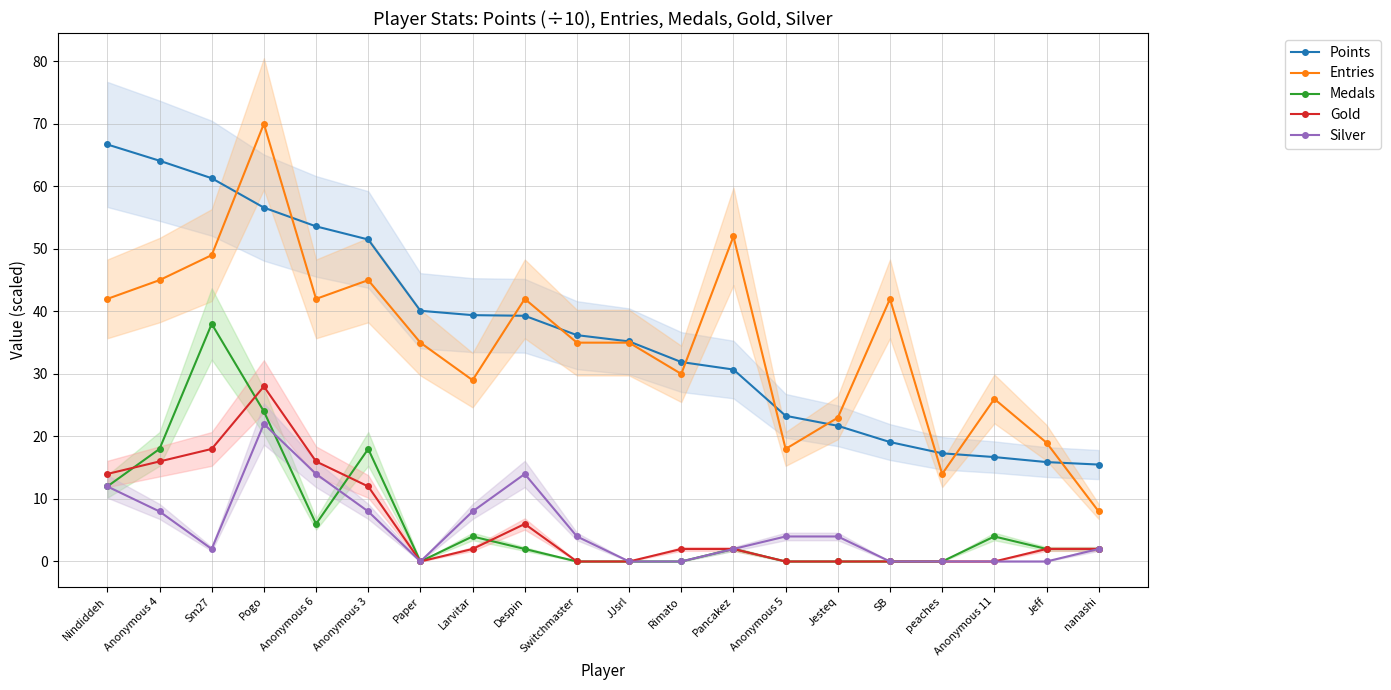

Reading left to right, extract all data points from this chart.

Points: 66.7	64.1	61.3	56.6	53.6	51.5	40.1	39.4	39.3	36.2	35.2	31.9	30.7	23.3	21.7	19.1	17.3	16.7	15.9	15.5
Entries: 42.0	45.0	49.0	70.0	42.0	45.0	35.0	29.0	42.0	35.0	35.0	30.0	52.0	18.0	23.0	42.0	14.0	26.0	19.0	8.0
Medals: 12.0	18.0	38.0	24.0	6.0	18.0	0.0	4.0	2.0	0.0	0.0	0.0	2.0	0.0	0.0	0.0	0.0	4.0	2.0	2.0
Gold: 14.0	16.0	18.0	28.0	16.0	12.0	0.0	2.0	6.0	0.0	0.0	2.0	2.0	0.0	0.0	0.0	0.0	0.0	2.0	2.0
Silver: 12.0	8.0	2.0	22.0	14.0	8.0	0.0	8.0	14.0	4.0	0.0	0.0	2.0	4.0	4.0	0.0	0.0	0.0	0.0	2.0